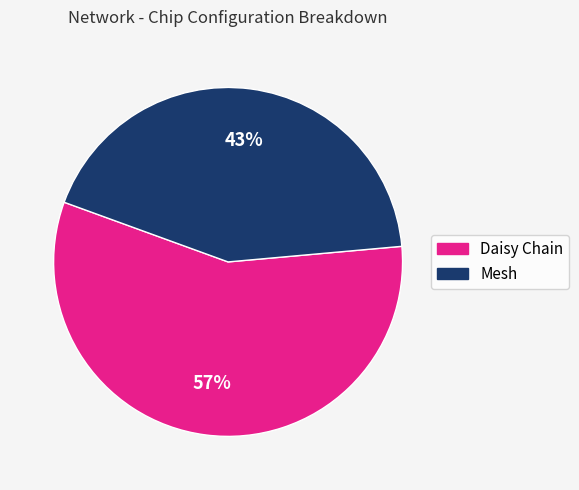

To the nearest percent, what is the difference between the largest and smallest slice percentages?

14%